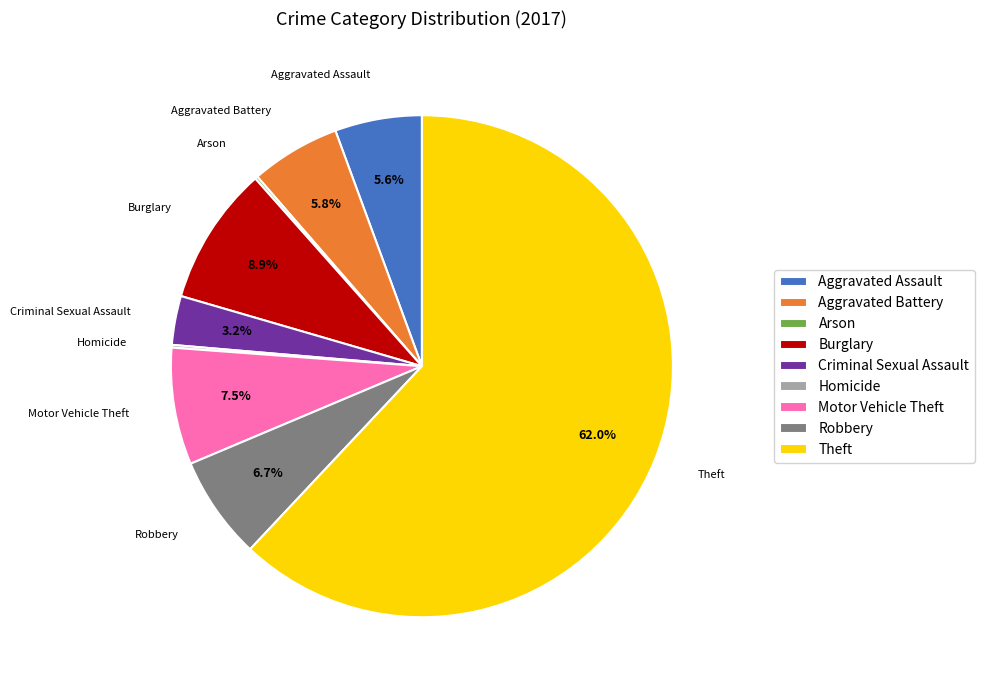

Is there any slice that represents more than half of the pie?

Yes